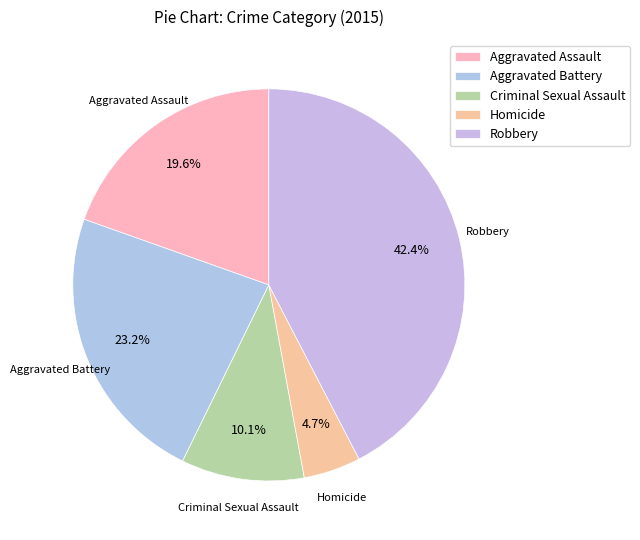

What is the smallest slice in the pie chart?

Homicide